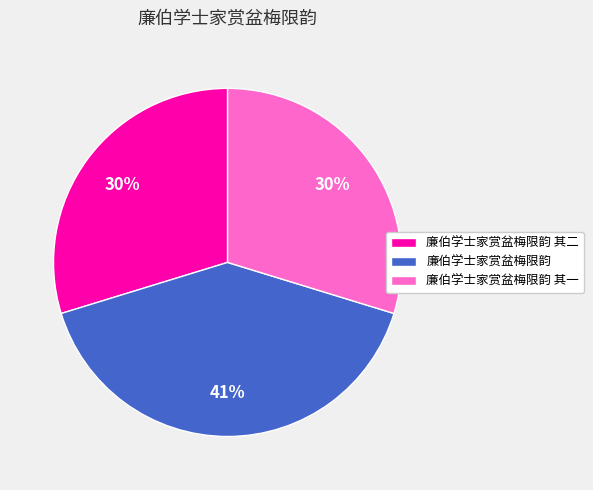

To the nearest percent, what percentage of the pie is 廉伯学士家赏盆梅限韵?

41%